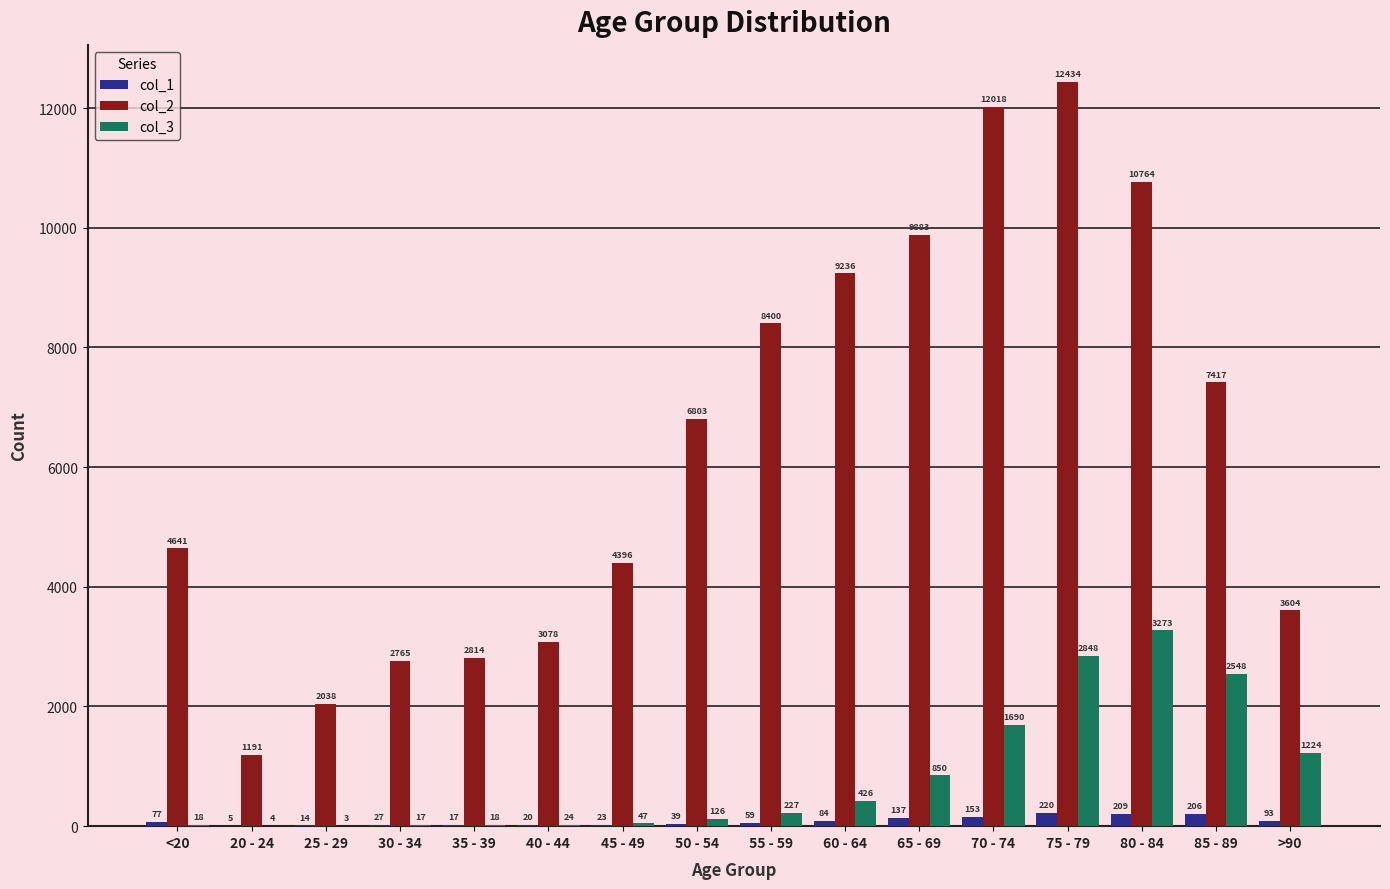

Between 55 - 59 and 70 - 74, which series saw the biggest shift?

col_2